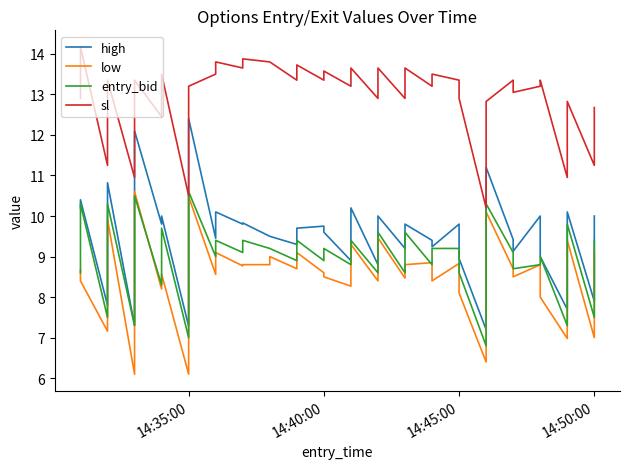

Is it true that low equals 2.6 at 15?

False